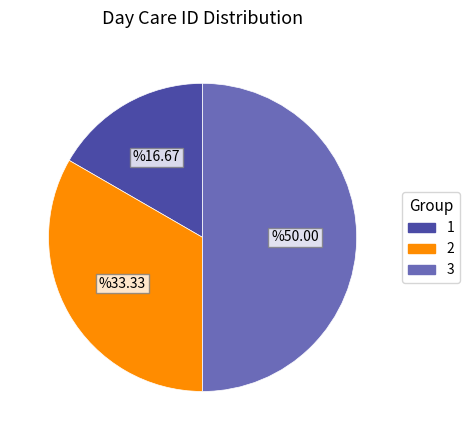

Rank the categories by value from lowest to highest.

1, 2, 3